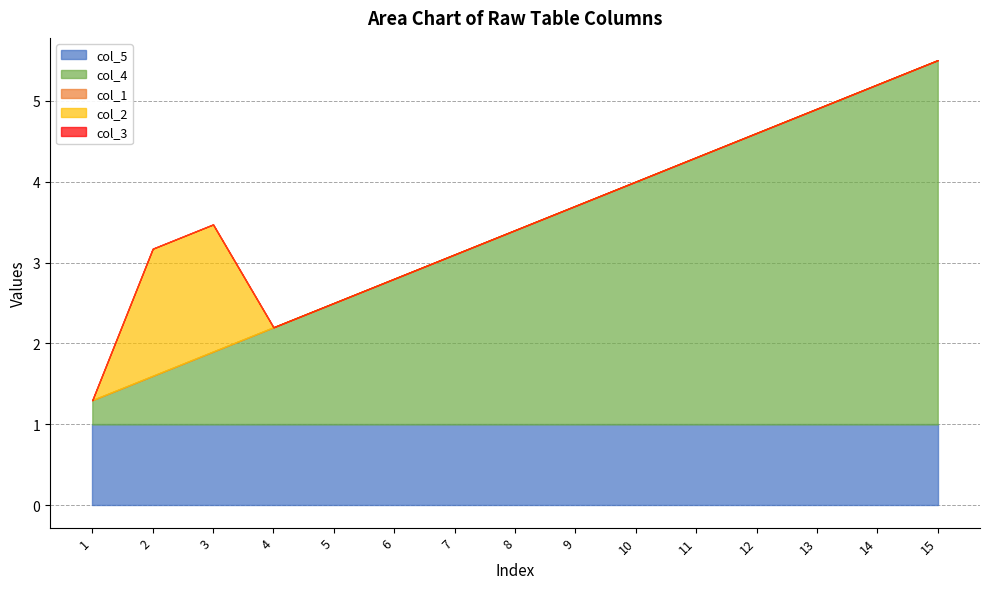

Which series has the largest range (max minus min)?

col_4